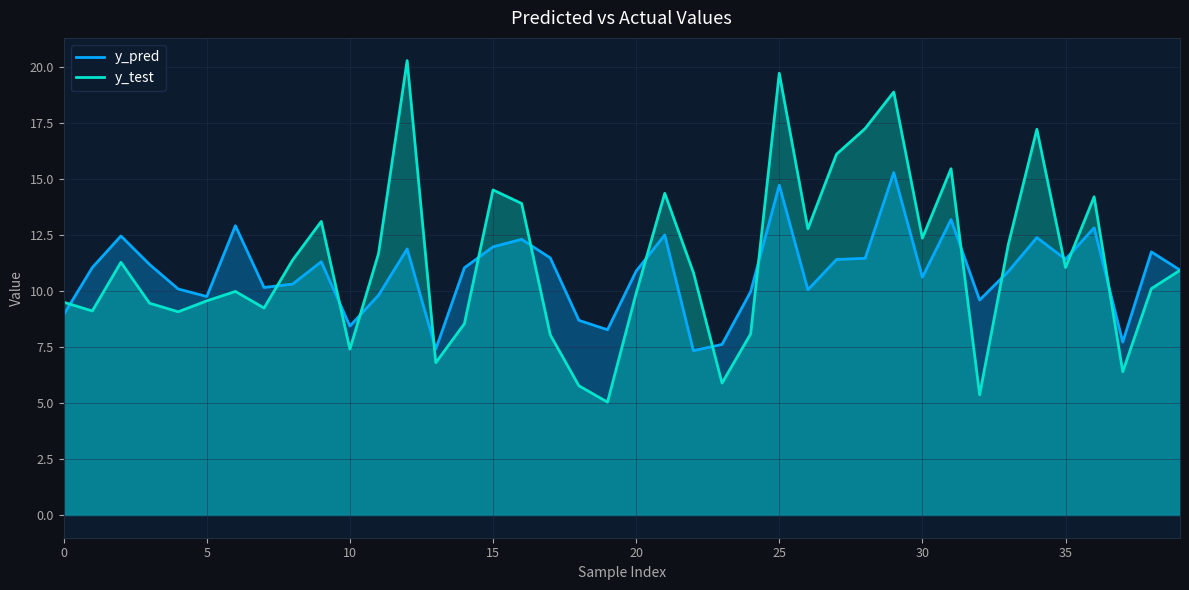

How many data points in y_test are less than 10?

18